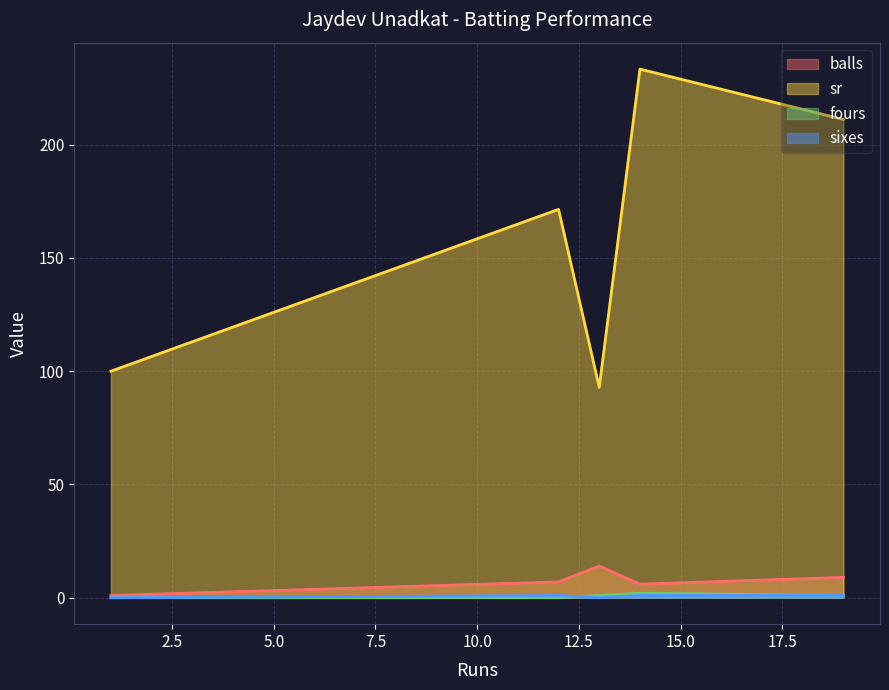

True or false: fours has more than 1 interior local peaks.

False